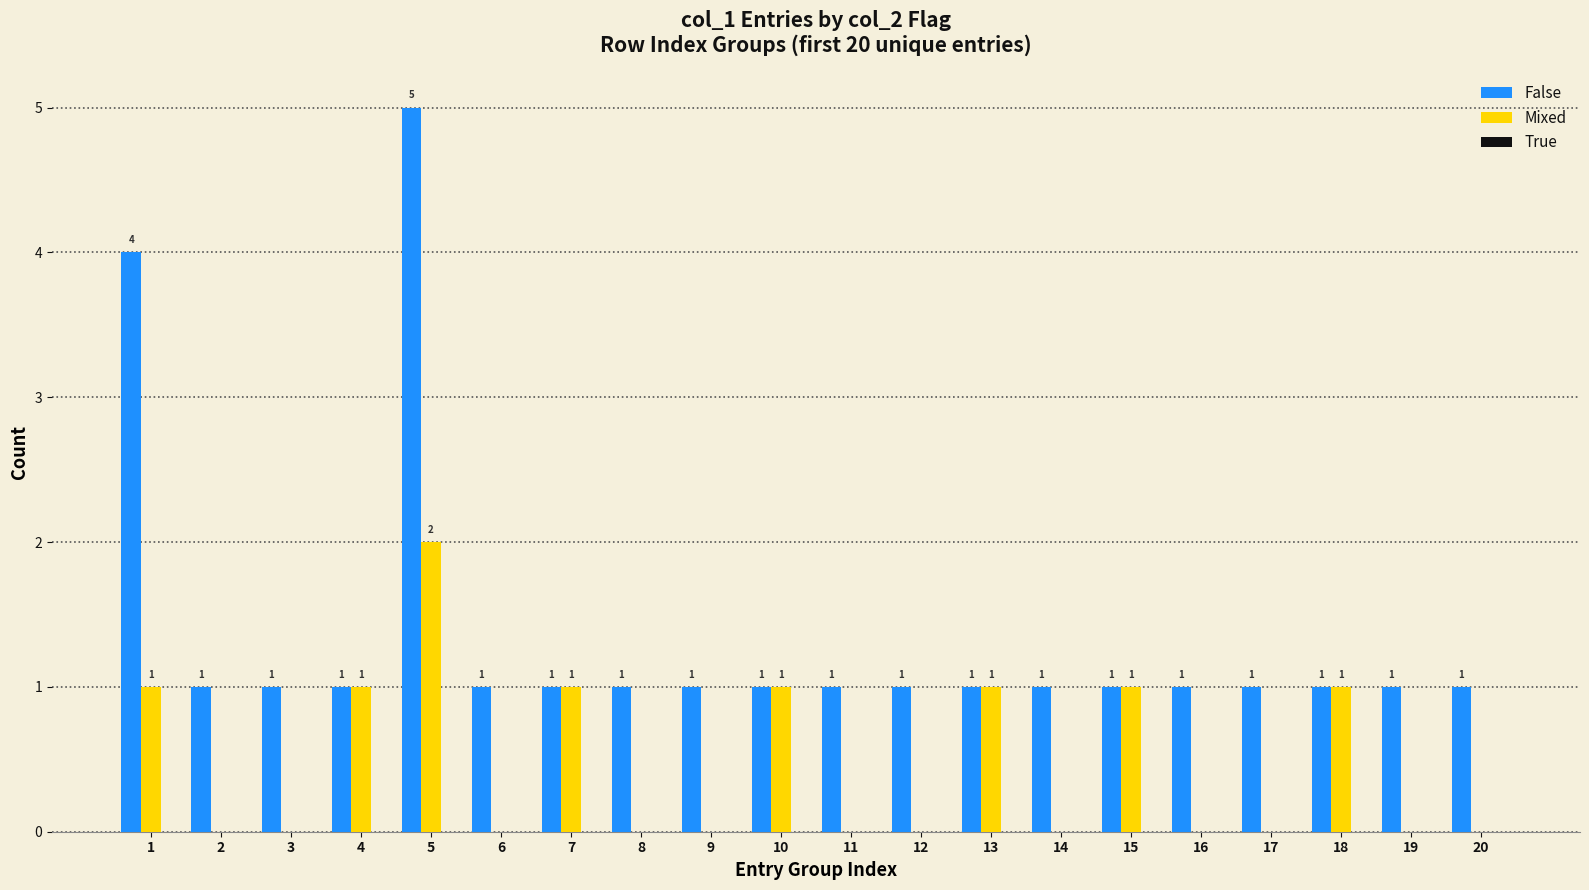

What is the approximate value of Mixed at 5?

2